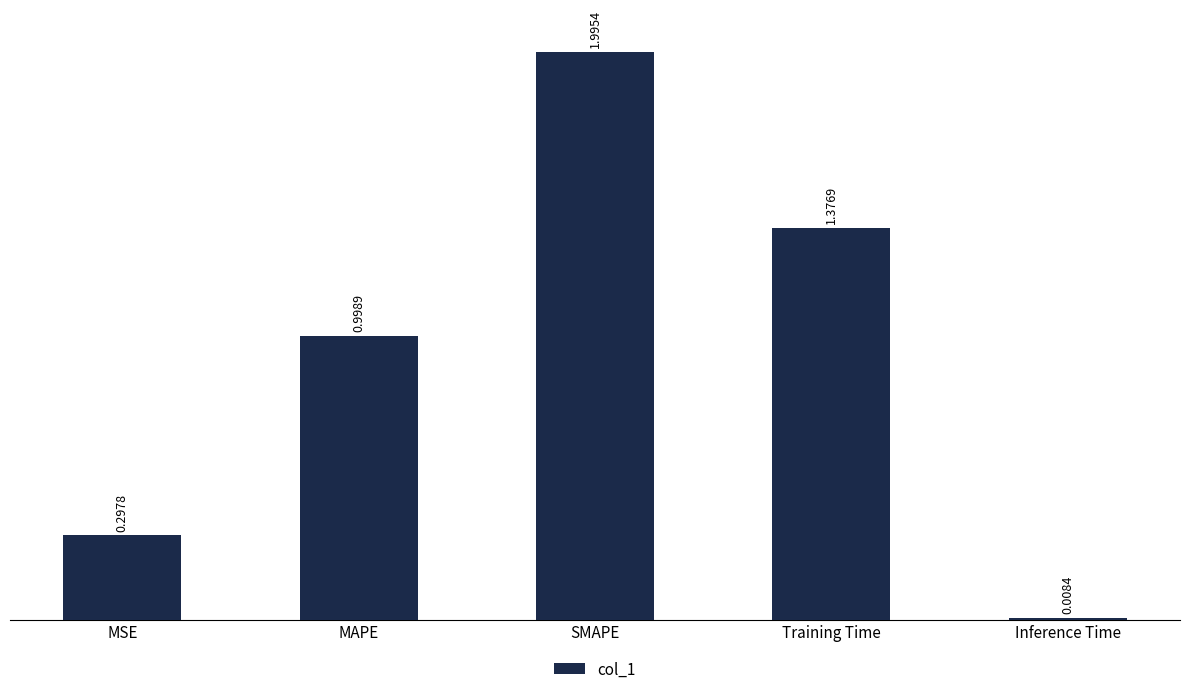

What is the change in value from SMAPE to Training Time?

-0.6